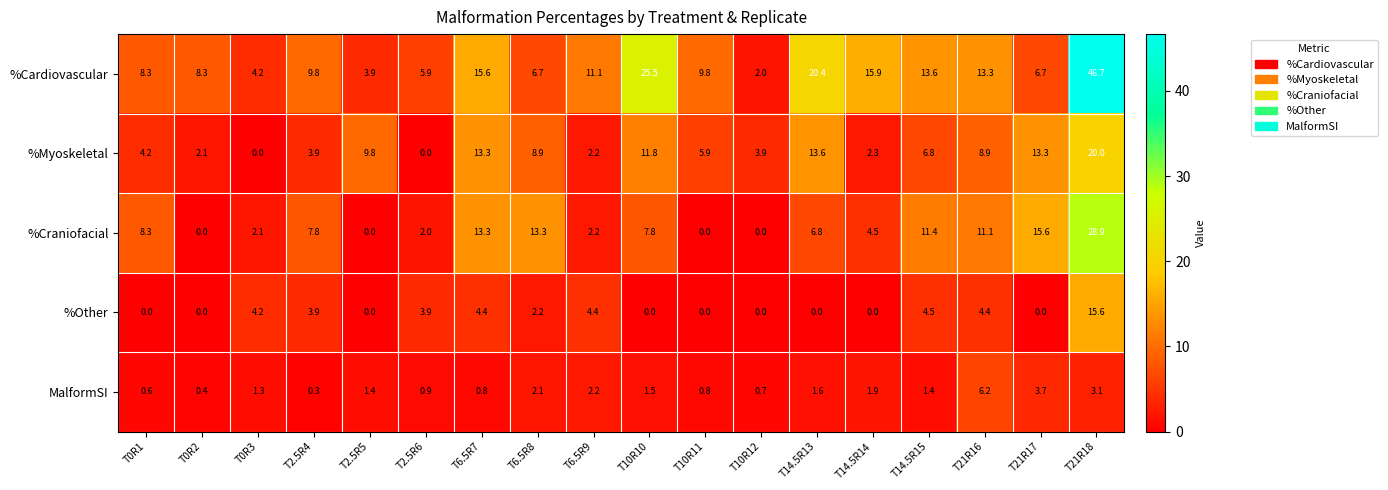

Rank the series at T21R17 from lowest to highest value.

%Other, MalformSI, %Cardiovascular, %Myoskeletal, %Craniofacial